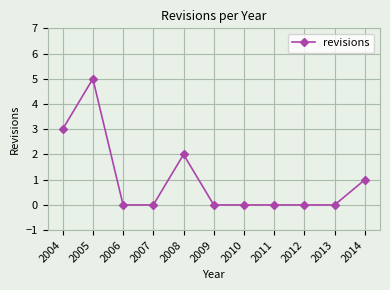

What is the greatest value displayed?

5